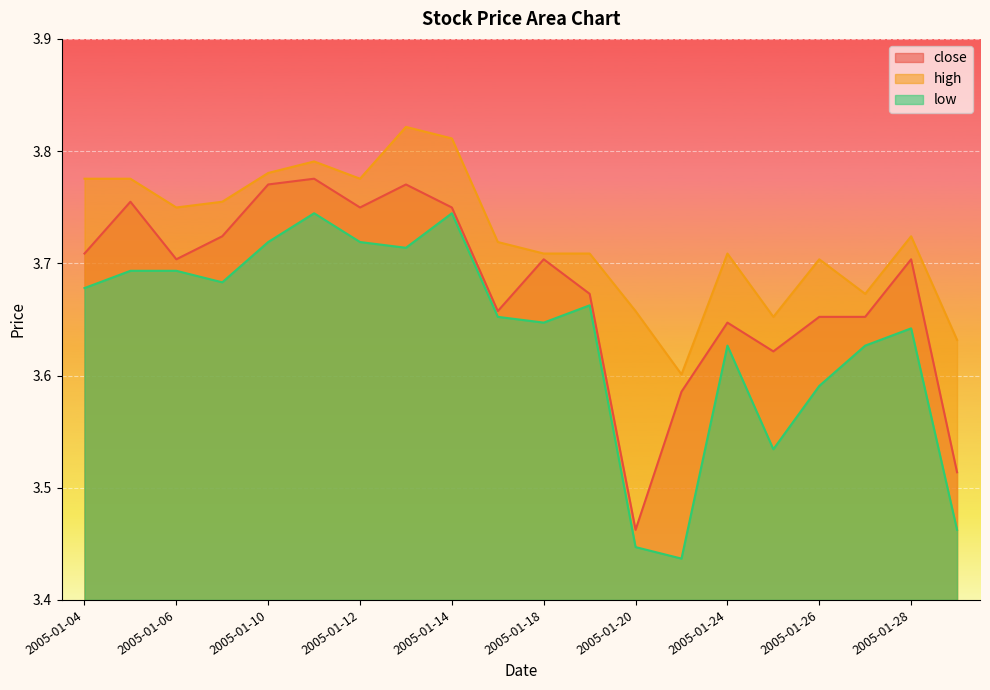

True or false: close has more than 2 interior local peaks.

True